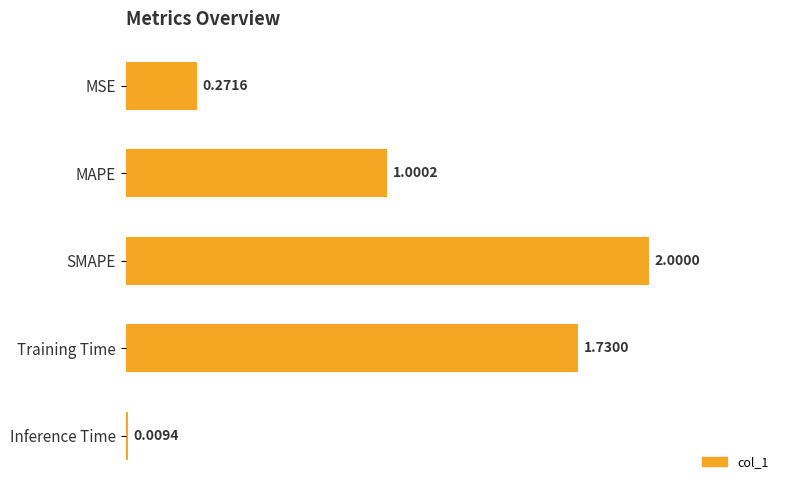

At which label is the value closest to 1?

MAPE